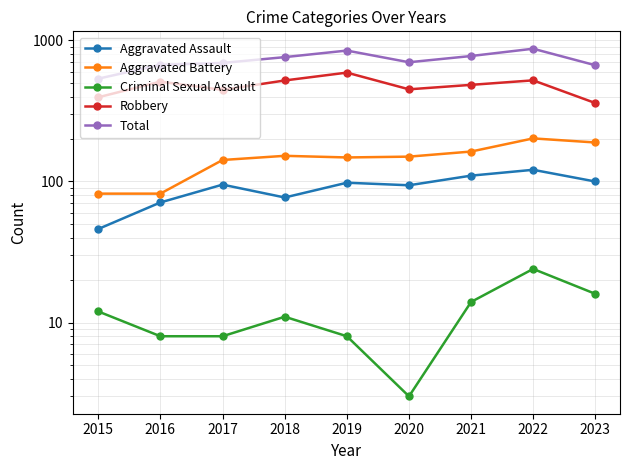

At which label does Criminal Sexual Assault first exceed 11?

2015